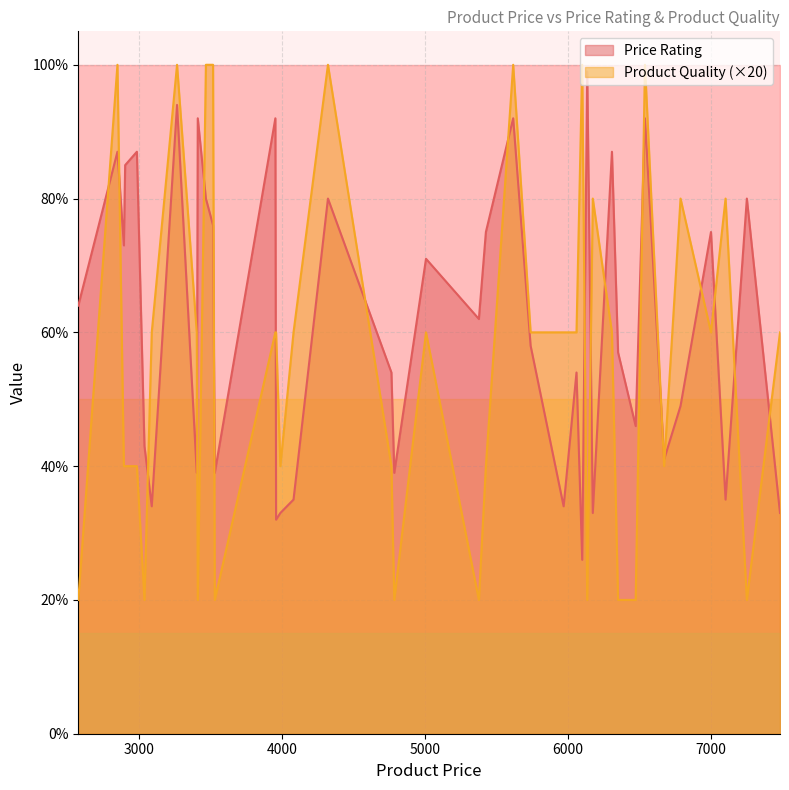

Is the value of Price Rating at 5009 greater than the value of Product Quality at 3960?

Yes